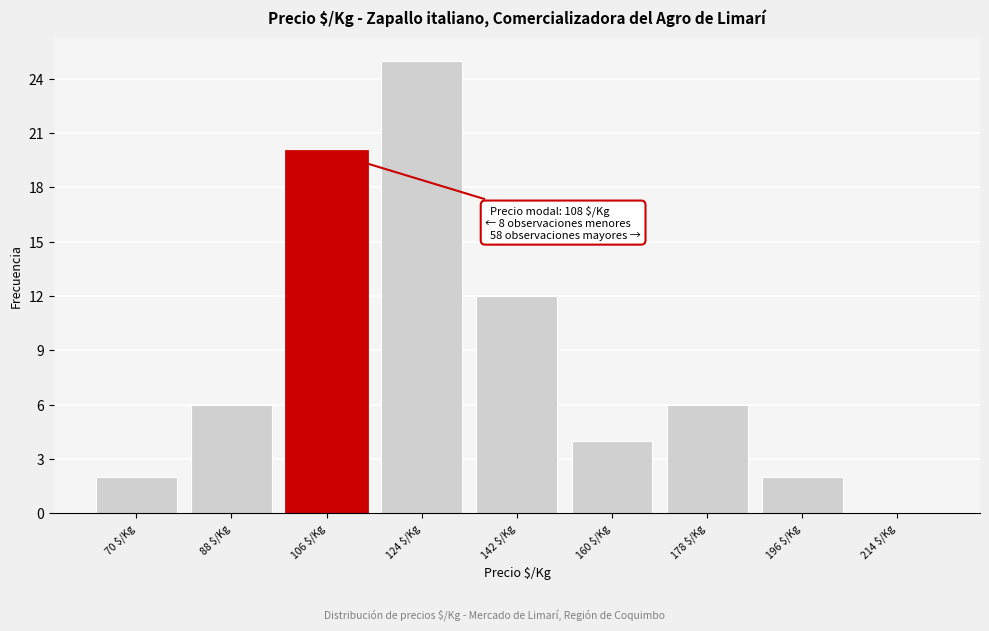

What is the sum of all values?

77